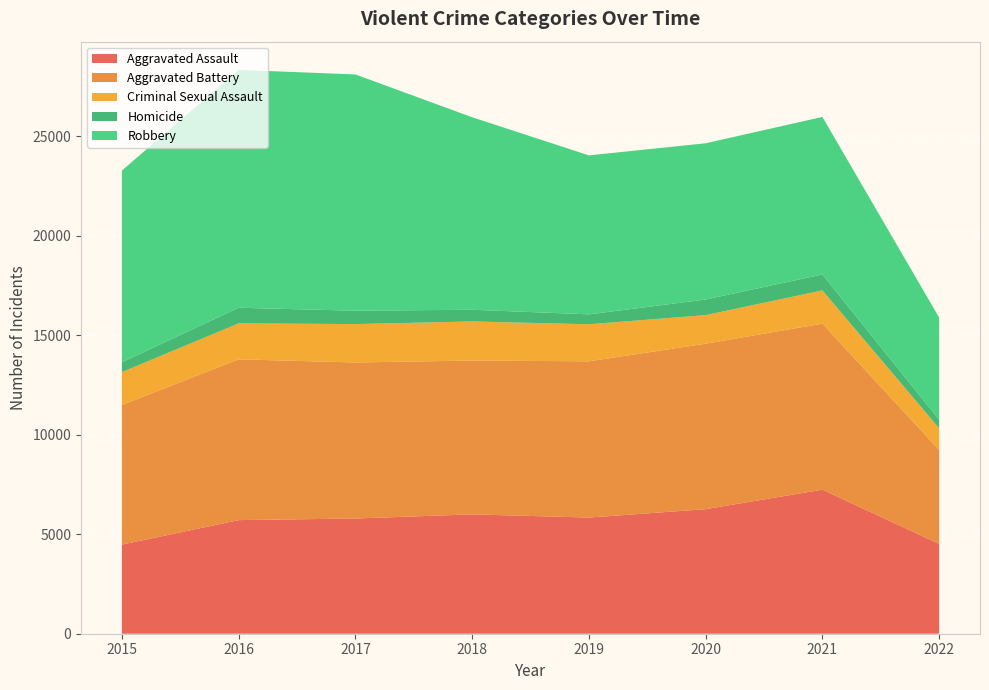

Reading right to left, list all the values displayed in this chart.

Aggravated Assault: 4516	7242	6263	5840	6001	5793	5712	4480
Aggravated Battery: 4726	8348	8319	7857	7735	7845	8085	7018
Criminal Sexual Assault: 1086	1672	1437	1862	1964	1930	1807	1656
Homicide: 434	801	785	498	589	672	786	496
Robbery: 5136	7920	7855	7994	9679	11880	11960	9638